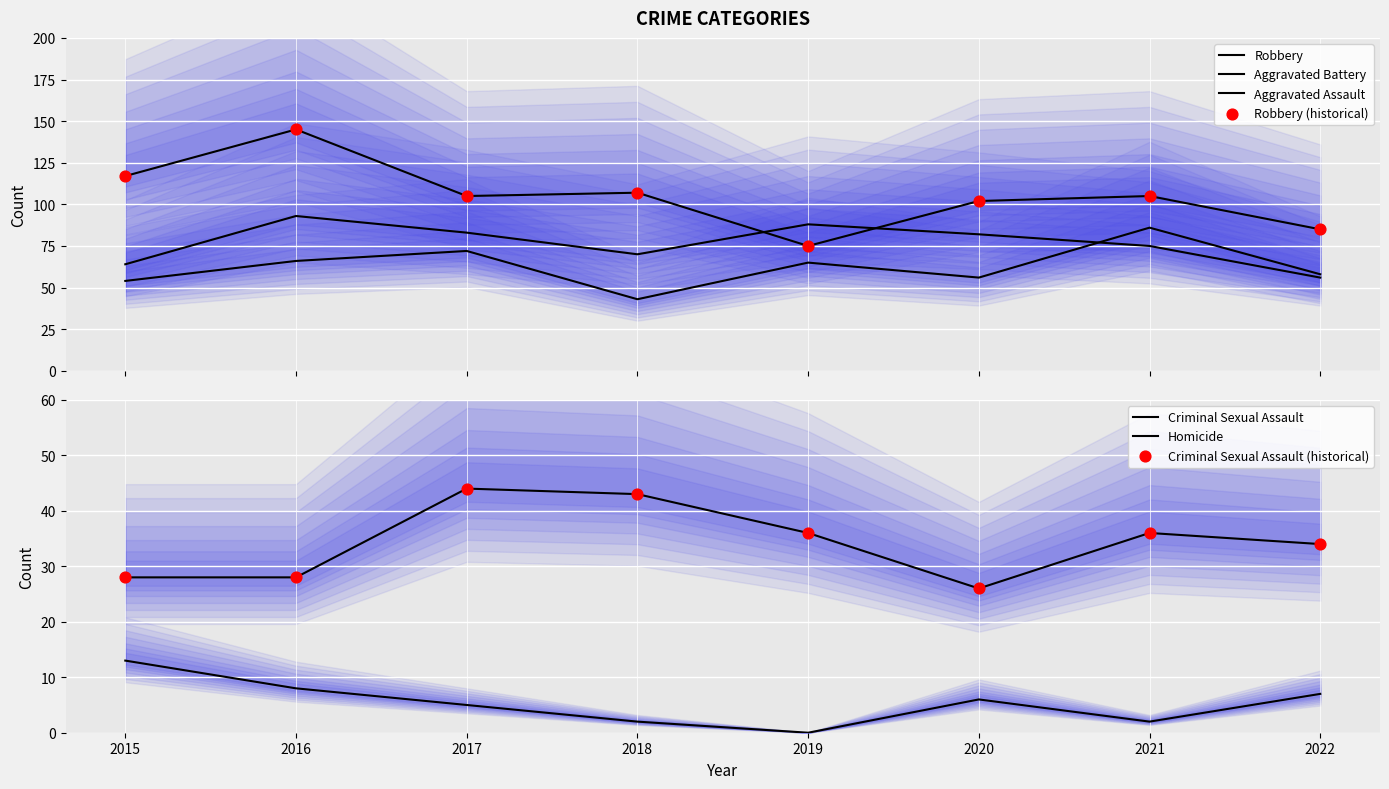

Which series contains the lowest Y value?

Homicide